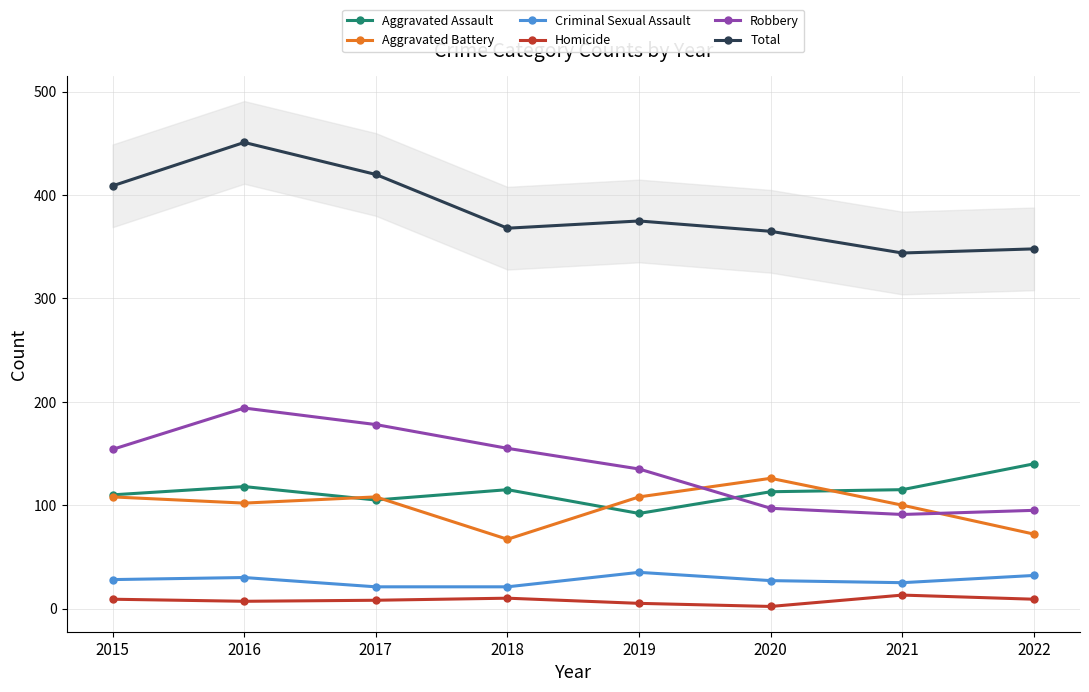

Between 2021 and 2020, which is larger?

2021